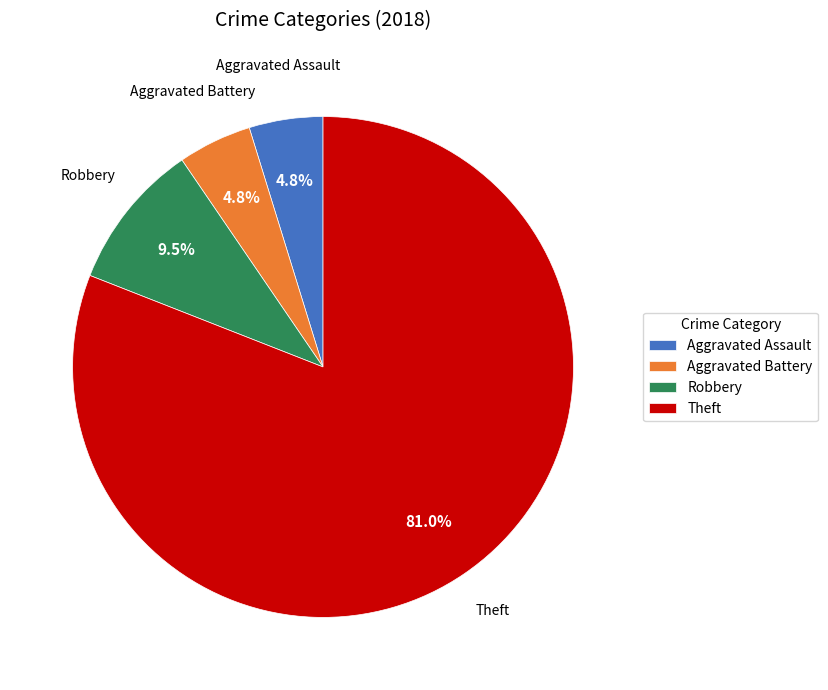

Is it true that Aggravated Assault is 5% of the pie?

True